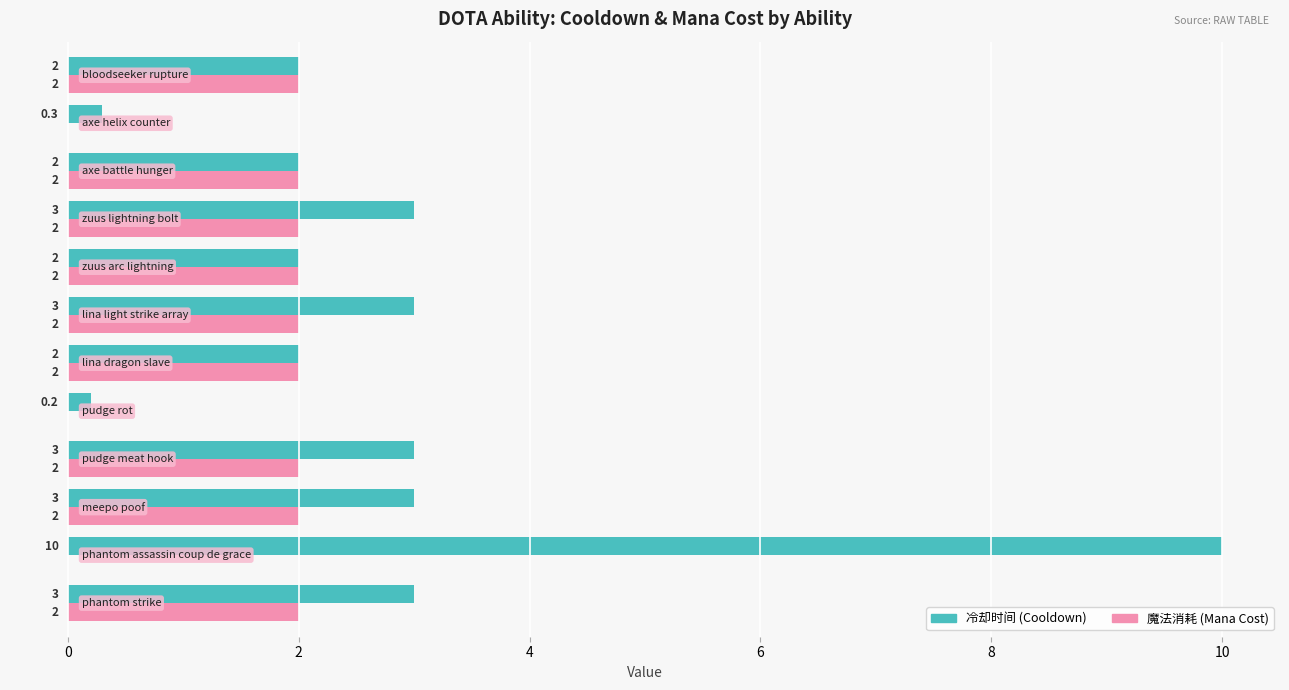

What is the greatest value displayed?

10.0